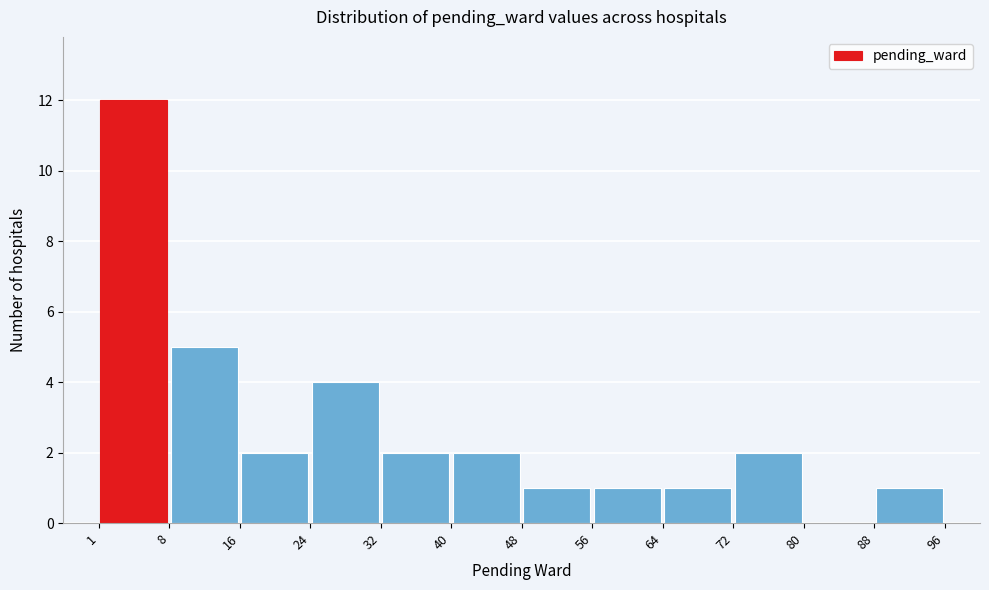

How tall is the bar that spans 16 to 24 on the x-axis? The values are not printed on the chart, so give them approximately, as read against the axis.

2